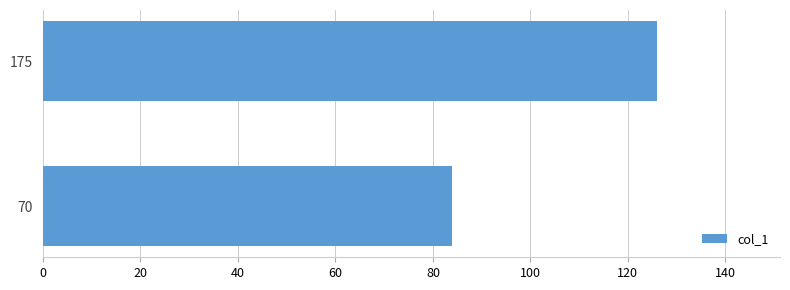

Reading bottom to top, transcribe all the data shown in this chart.

84	126